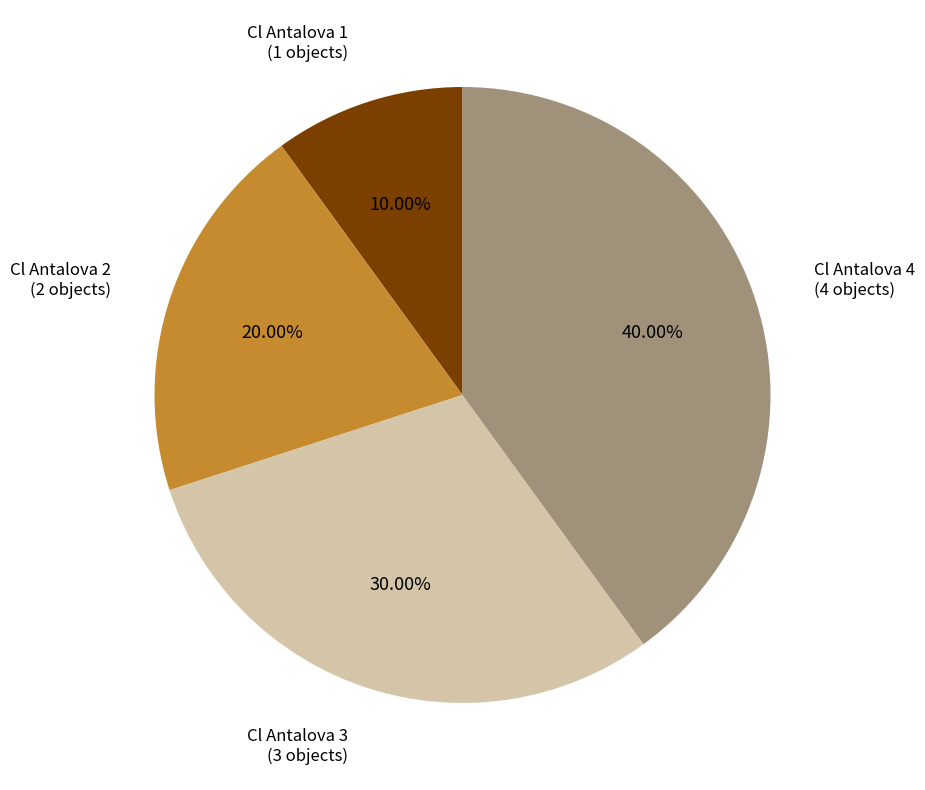

Is there any slice that represents more than half of the pie?

No